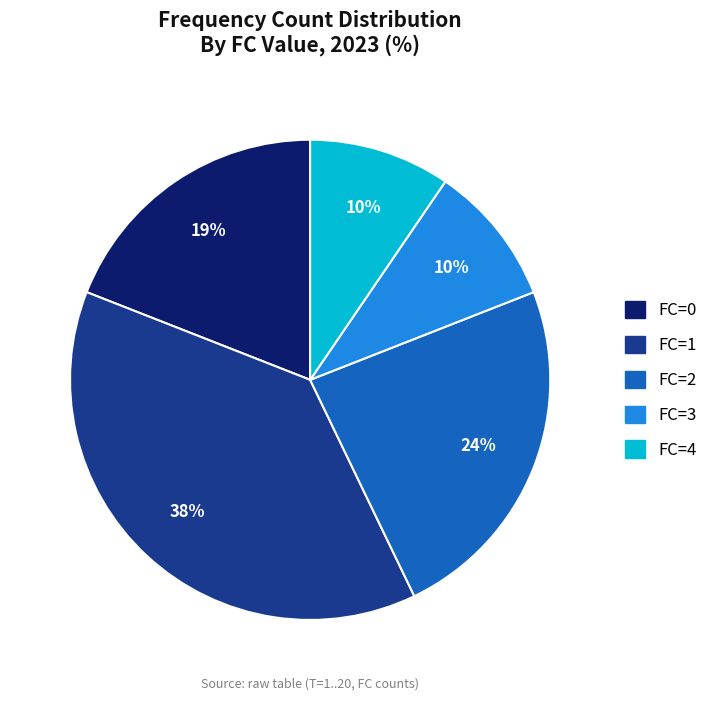

Do FC=1 and FC=4 together represent more than half of the pie?

No